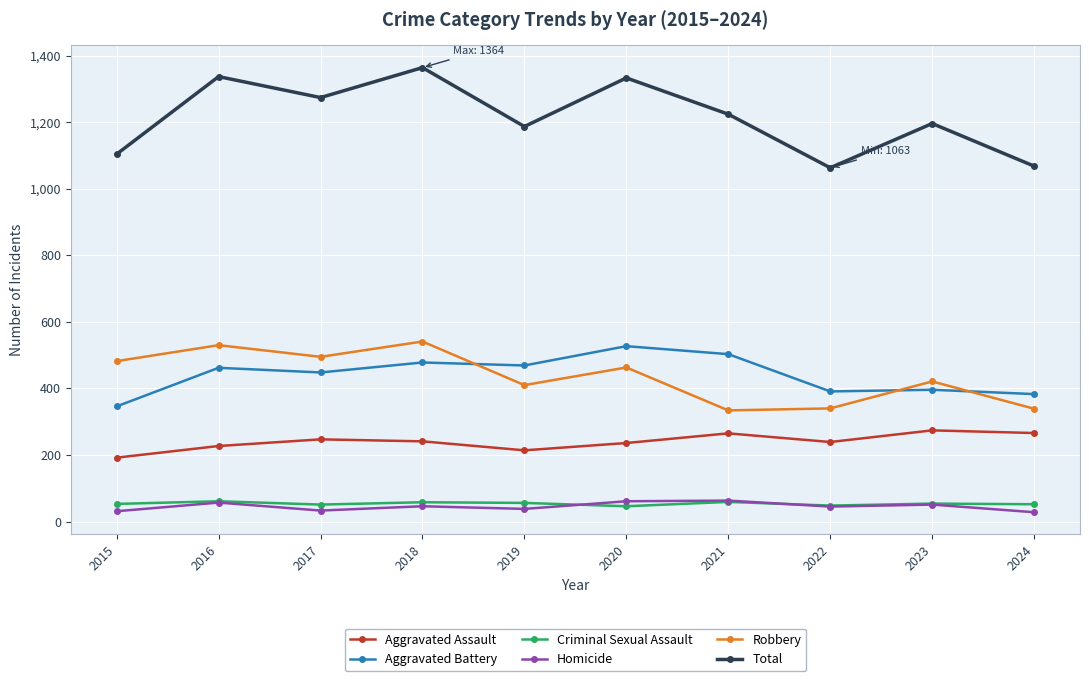

Which series has the largest total across all categories?

Total